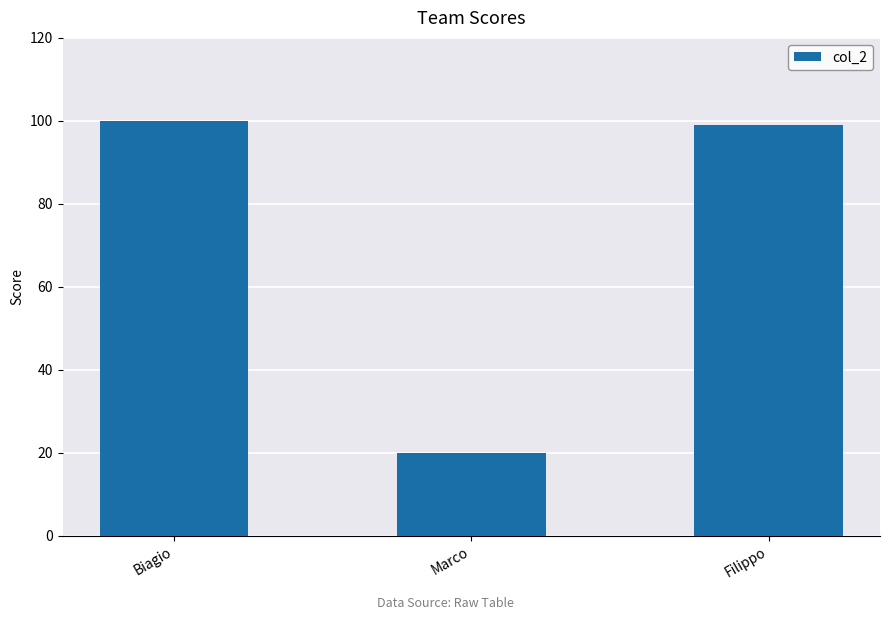

Rank the categories by value from highest to lowest.

Biagio, Filippo, Marco